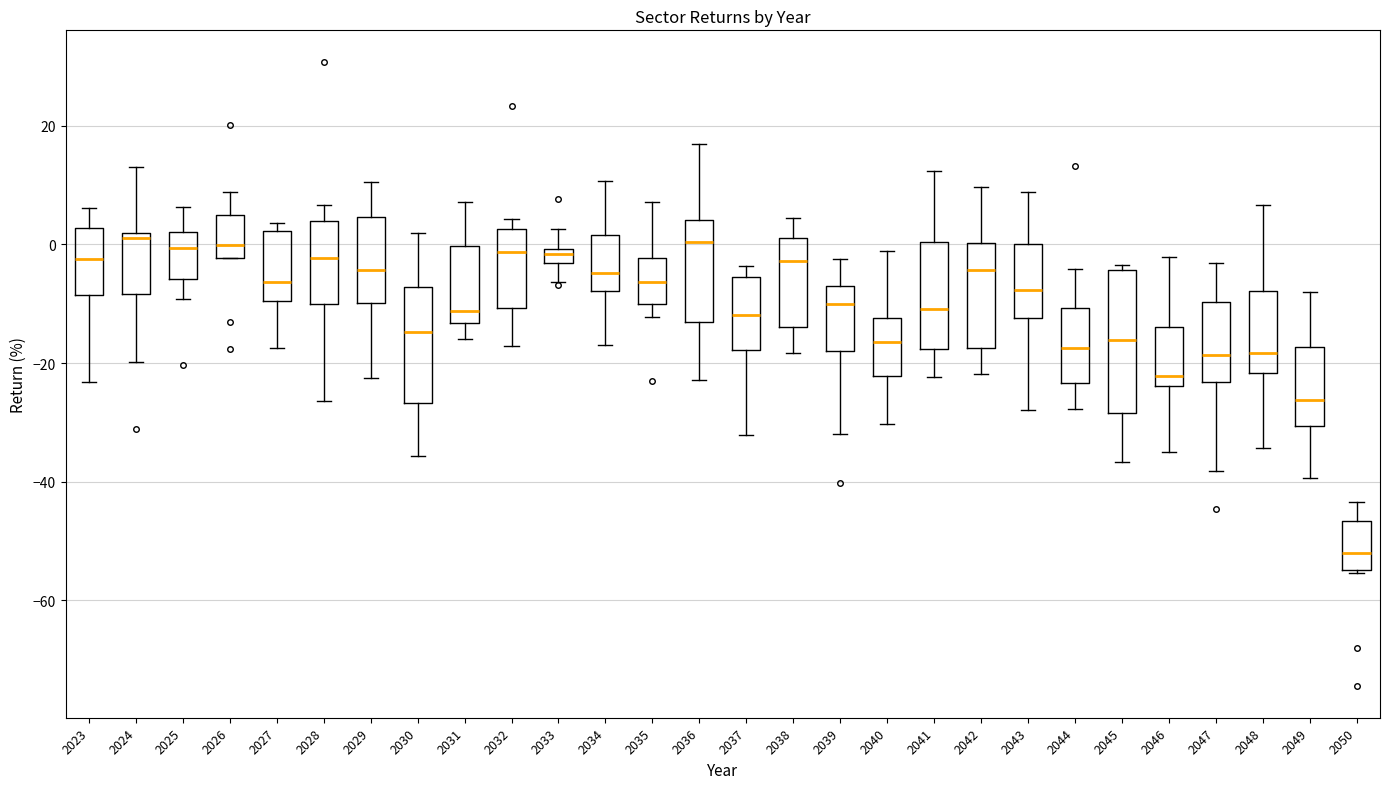

Which box's median line is the lowest?

2050